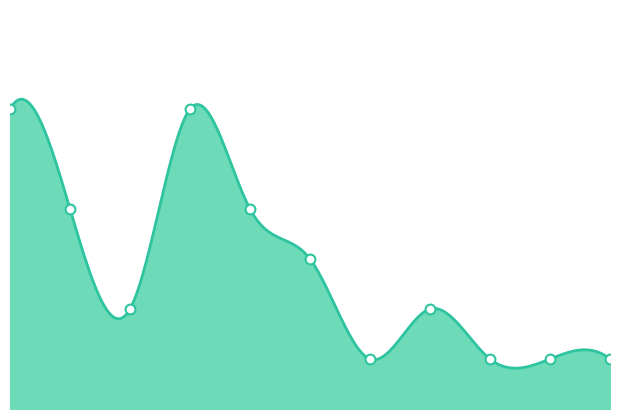

What is the change in value from 2015 to 2020?

-3